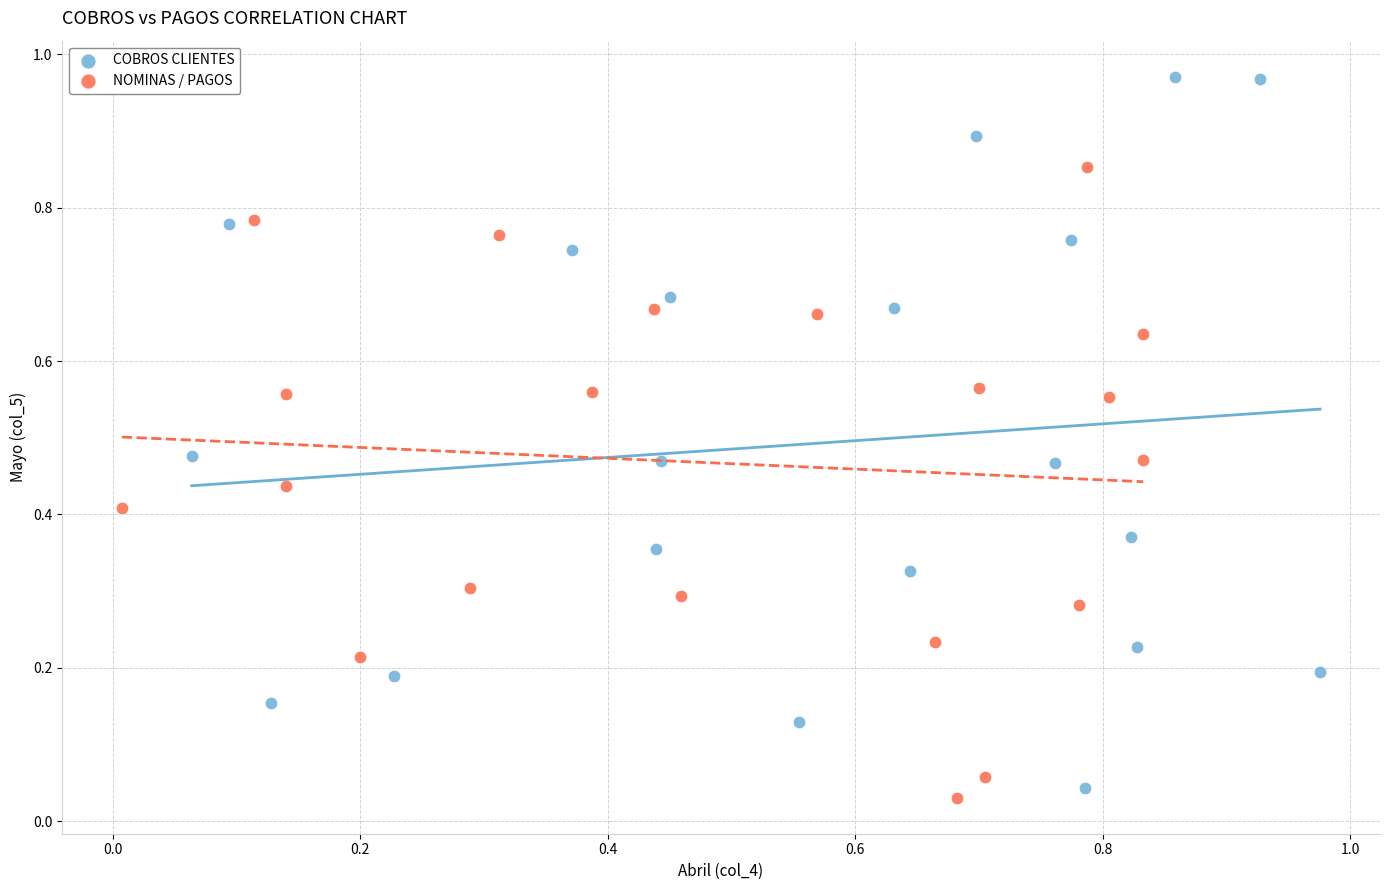

Which series contains the highest Y value?

COBROS CLIENTES